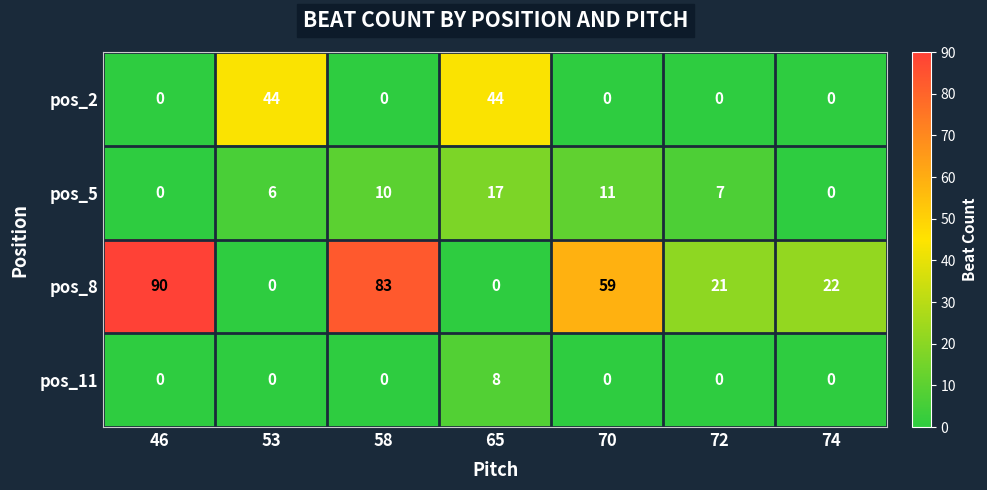

What is the difference between the second highest and minimum values in the pos_8 series?

83